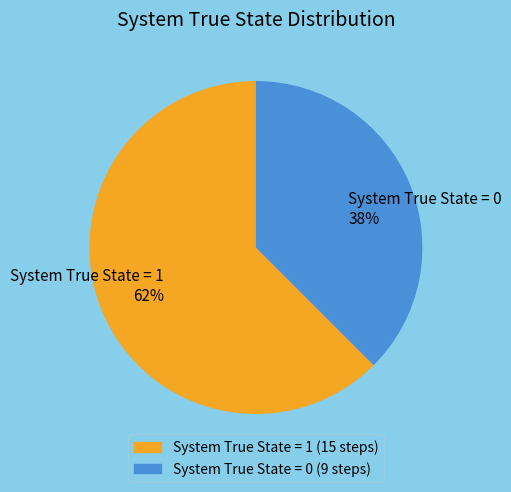

What is the majority slice?

System True State = 1 62%